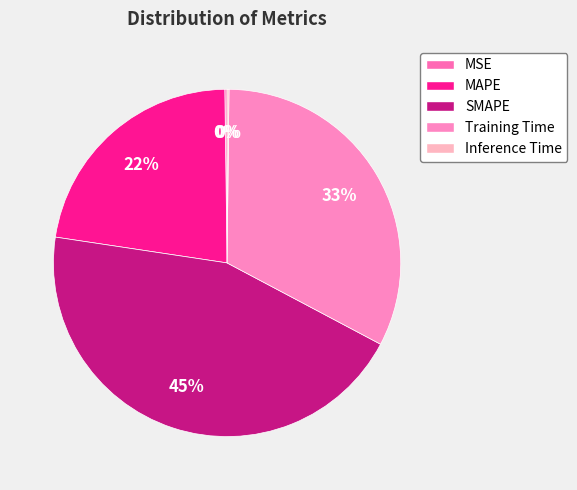

True or false: Inference Time accounts for 0% of the total.

True